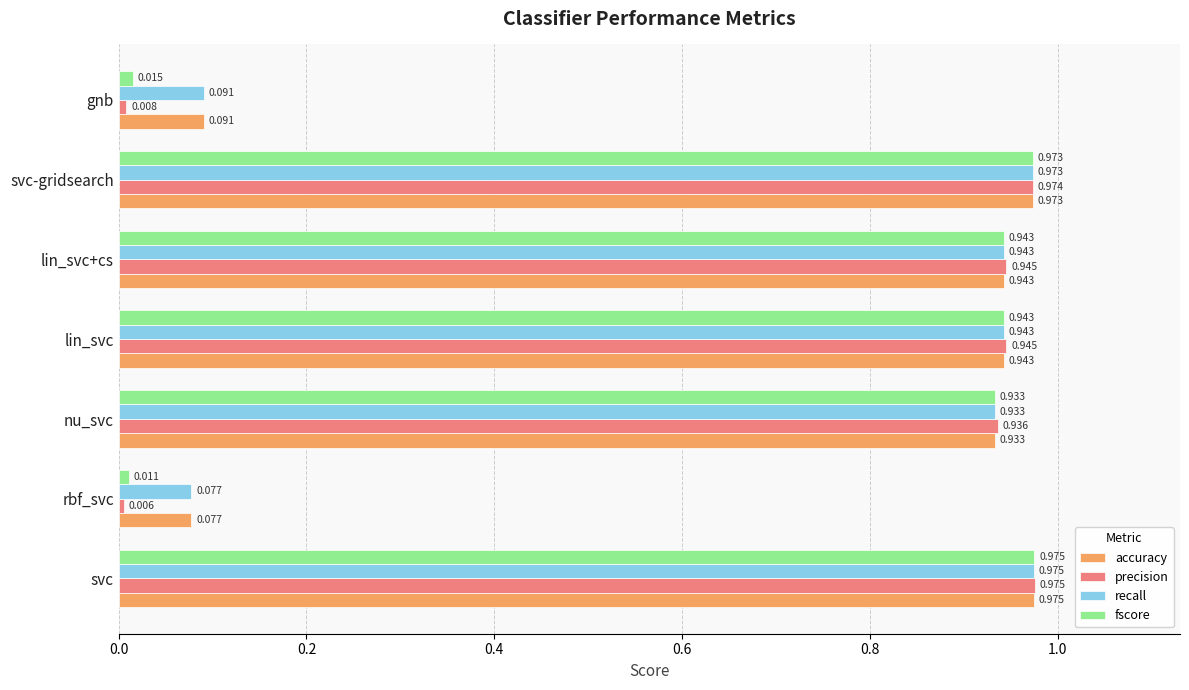

Which series has the widest spread of values?

precision